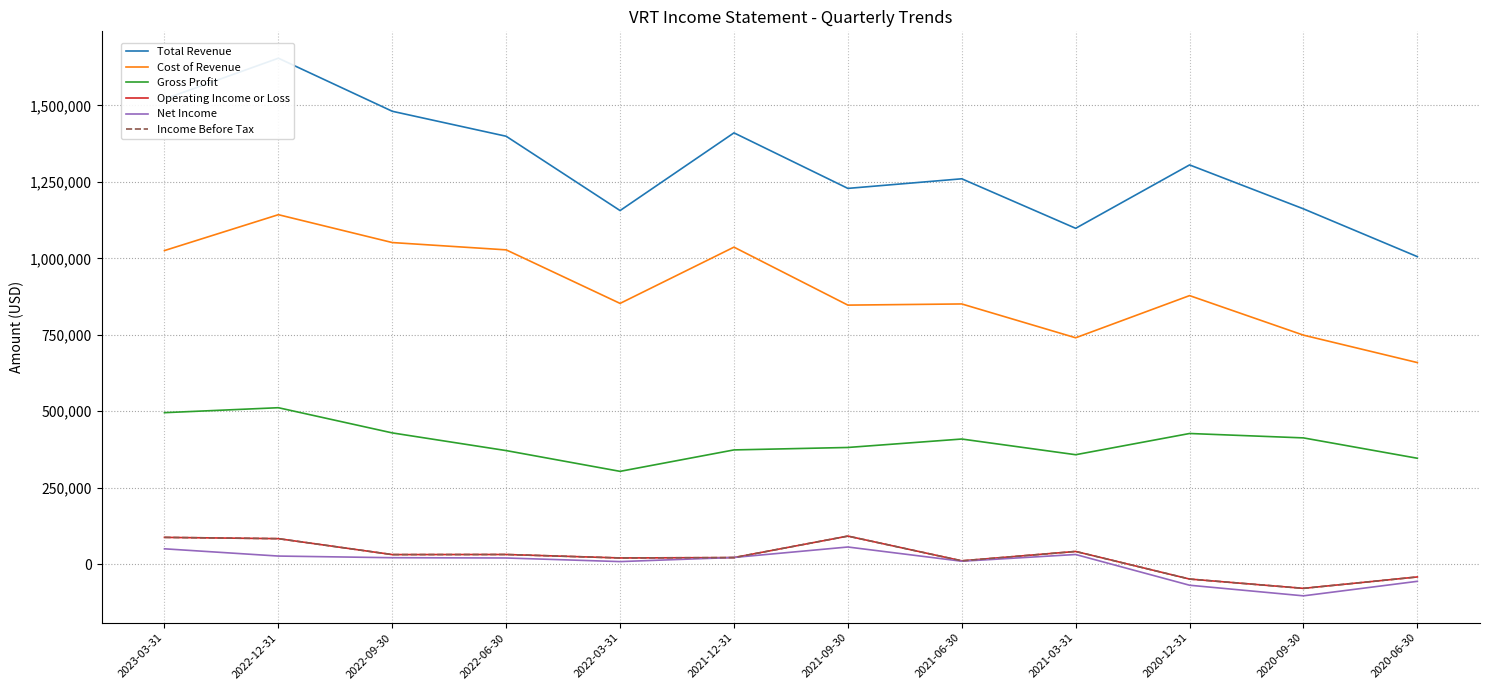

True or false: Cost of Revenue has a value of 396033 at 2021-06-30.

False